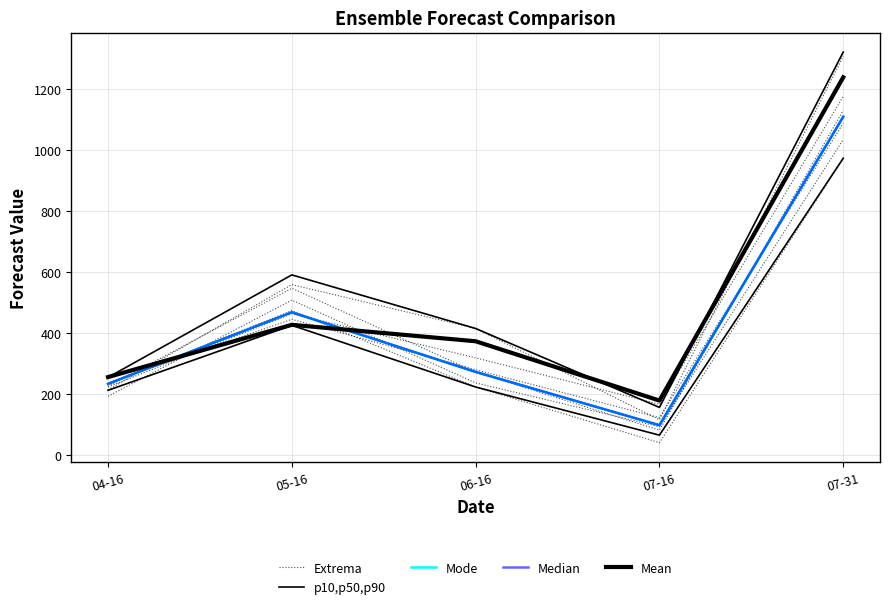

True or false: p10,p50,p90 and Mode intersect in this chart.

False